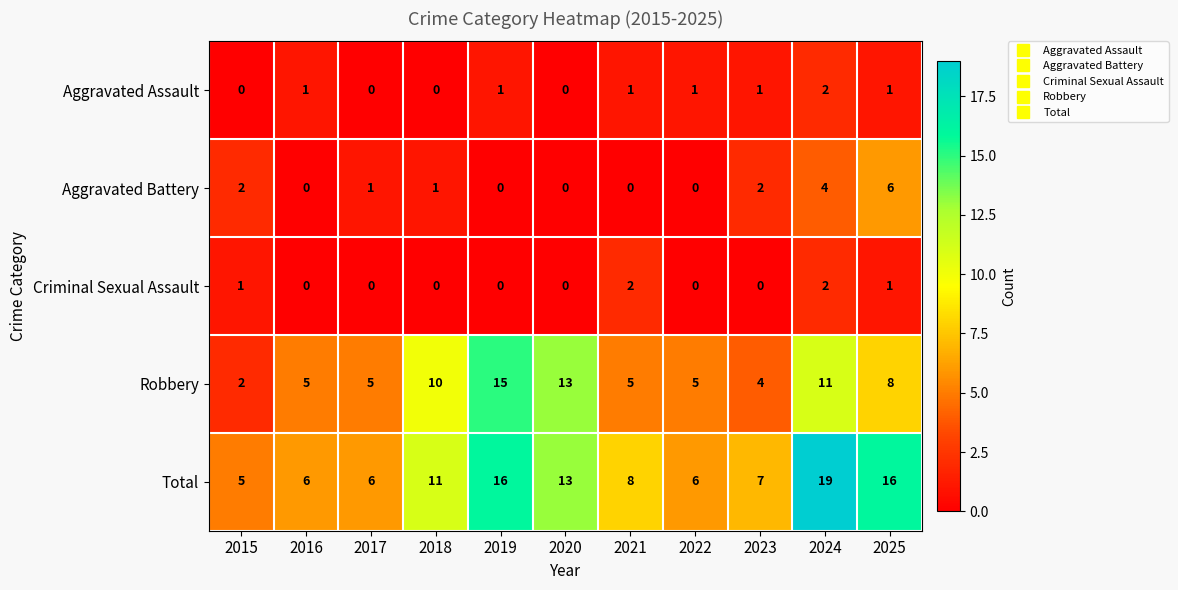

What is the sum of the Criminal Sexual Assault values at 2025 and 2021?

3